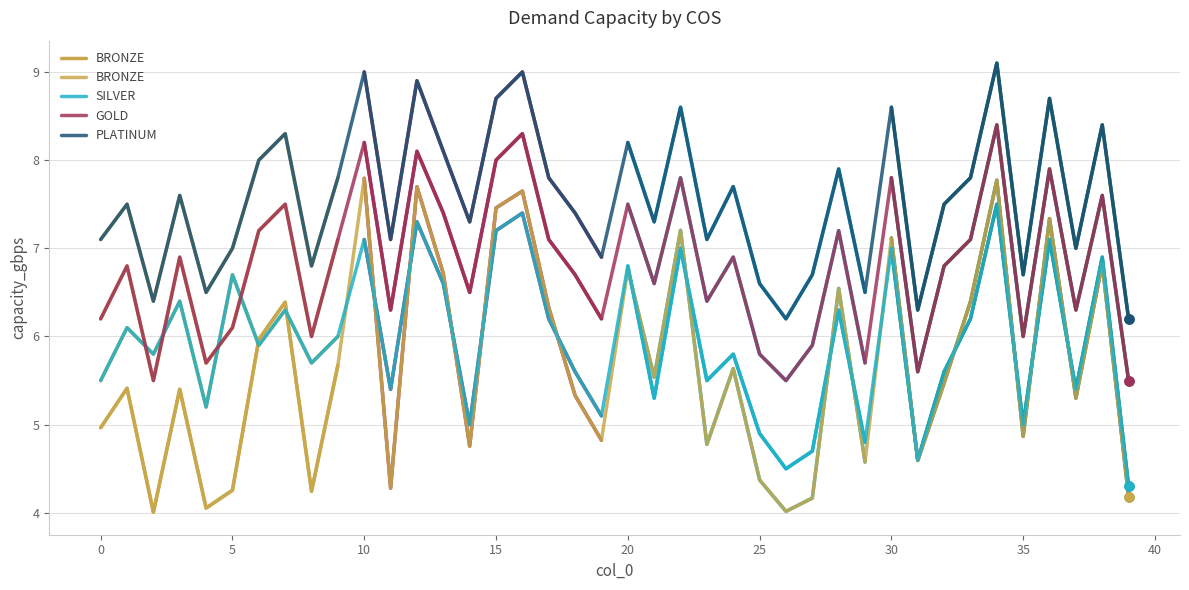

Which series reaches the minimum Y coordinate?

BRONZE